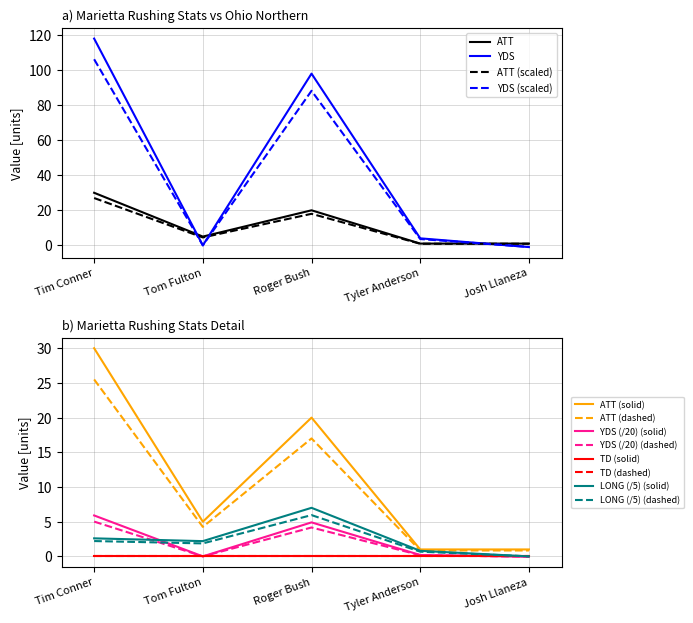

True or false: ATT and LONG cross at least once.

False